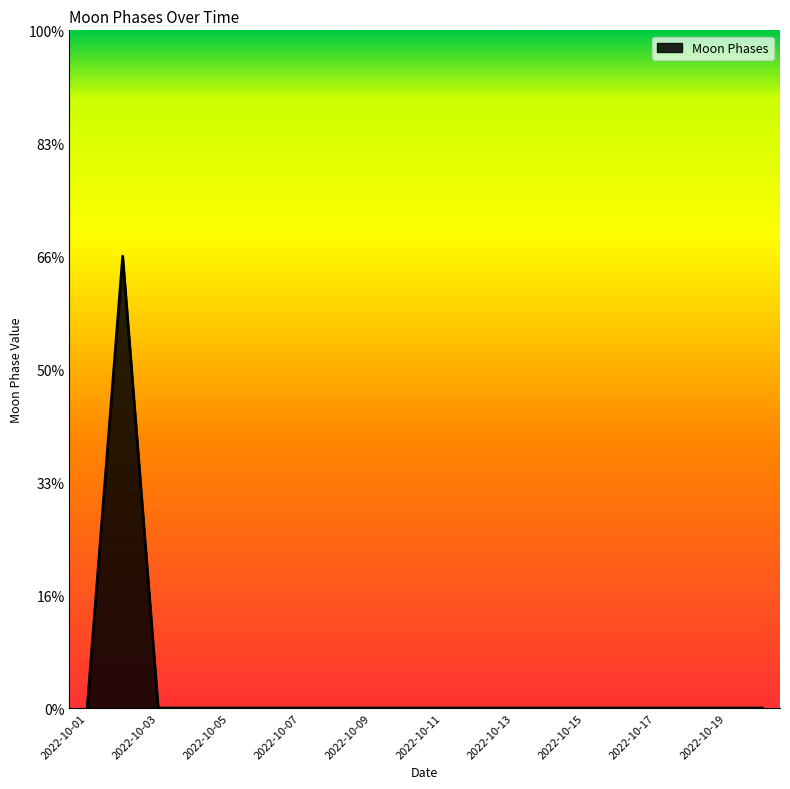

Is this an area chart (filled region under the line)?

Yes